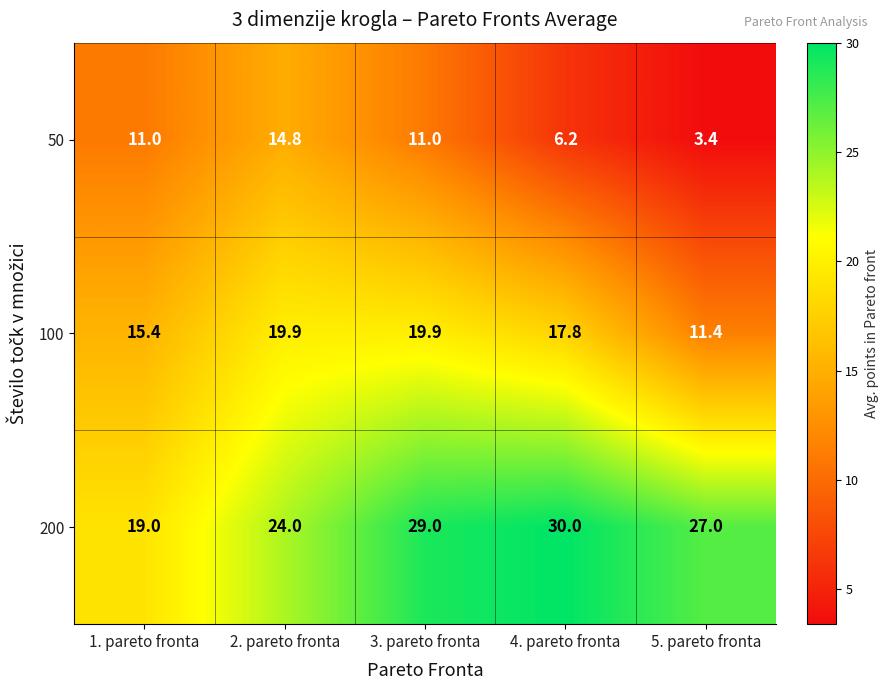

Reading right to left, extract all data points from this chart.

50: 3.4	6.2	11.0	14.8	11.0
100: 11.4	17.8	19.9	19.9	15.4
200: 27.0	30.0	29.0	24.0	19.0